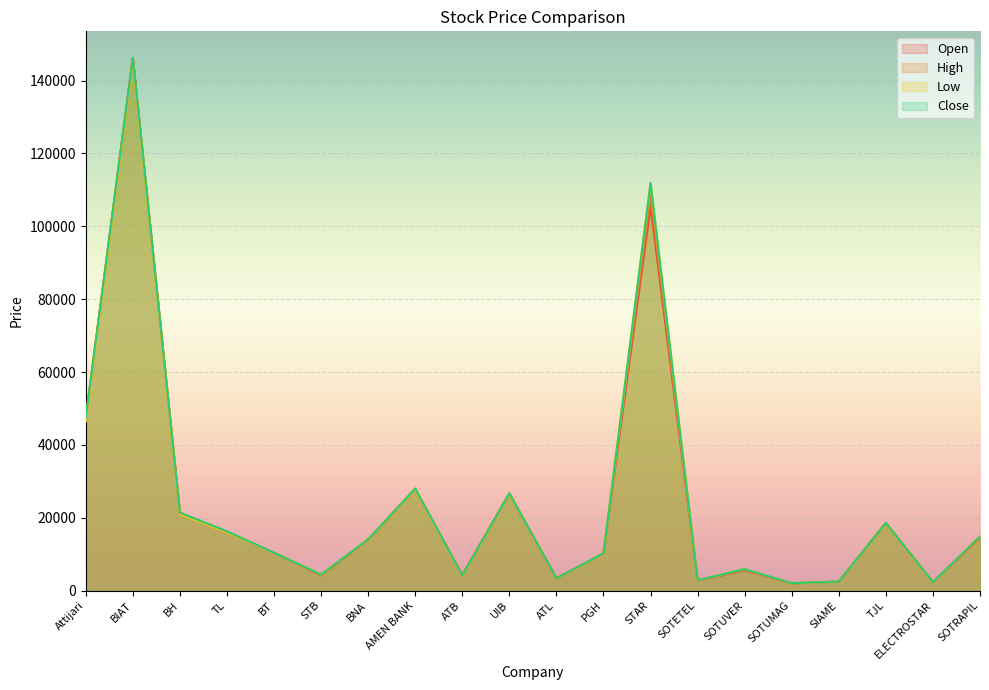

Reading left to right, transcribe all the data shown in this chart.

col_6: 47490	146200	21380	16070	10370	4170	14000	27740	4300	26600	3400	10200	105430	2750	5580	1980	2500	18600	2270	14470
col_7: 47300	146200	21380	16000	10400	4220	14000	28000	4180	26700	3400	10250	108590	2830	5800	2030	2500	18600	2320	14470
col_8: 46450	145200	21000	16000	10390	4400	14100	27740	4100	26580	3400	10200	111850	2800	5910	2040	2500	18600	2250	14900
col_9: 47490	146200	21380	16280	10400	4400	14100	28000	4200	26700	3400	10250	111850	2830	5910	2050	2500	18600	2320	14900